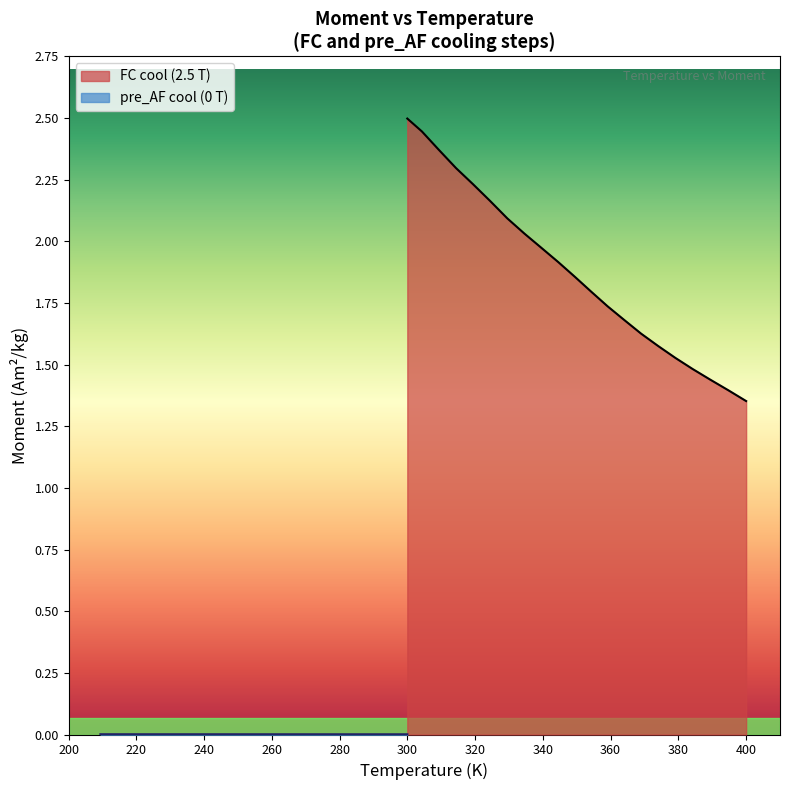

What is the value of the 17th point from the left?

1.5